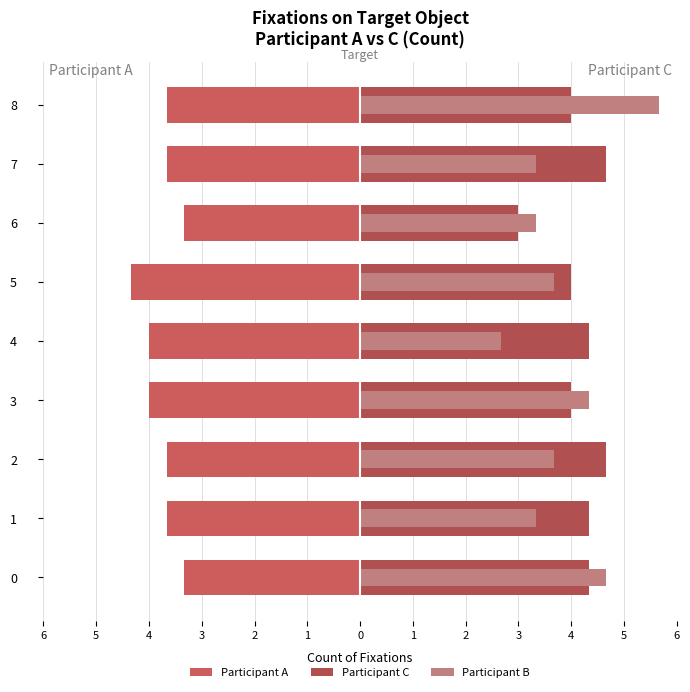

At which label is Participant B closest to 4?

3